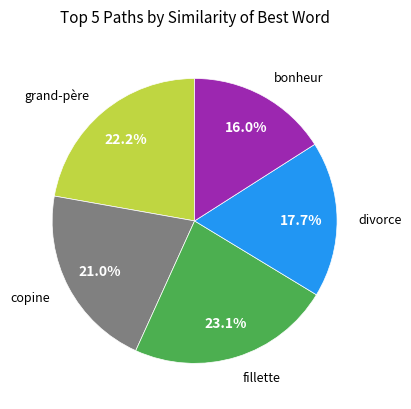

How many slices are in this pie chart?

5